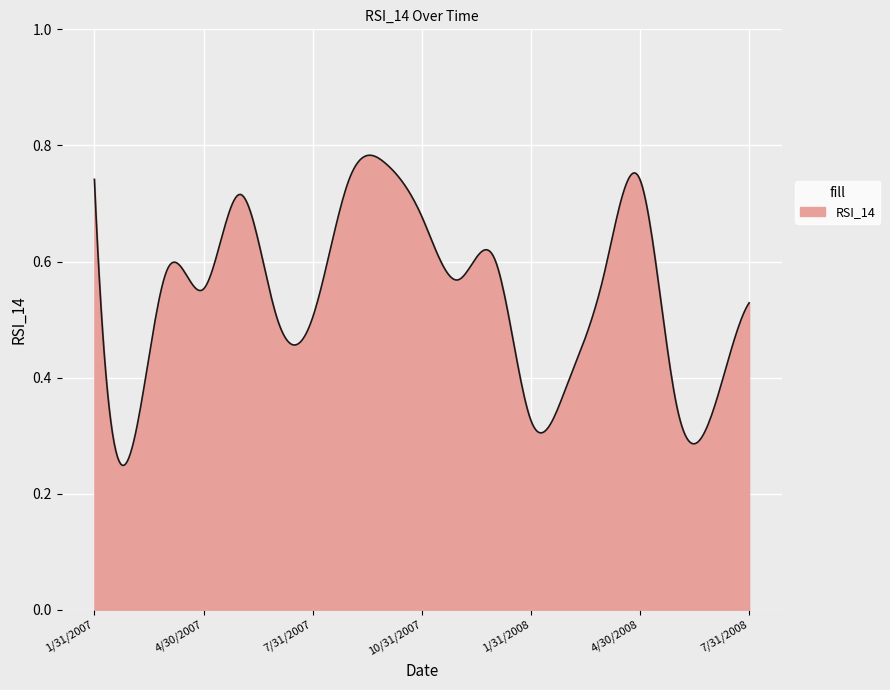

Does the chart have visible grid lines?

Yes